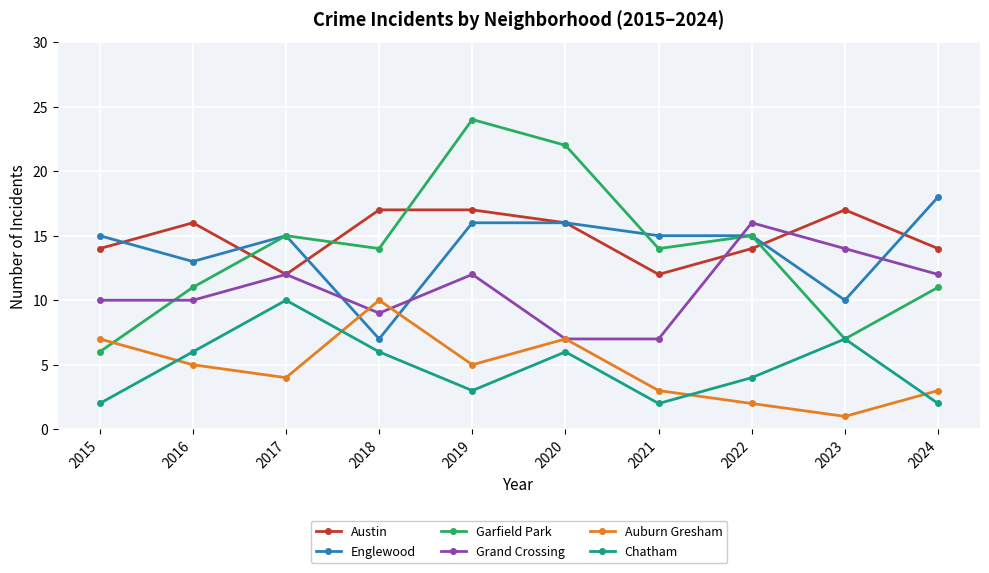

Count the number of categories in the chart.

10